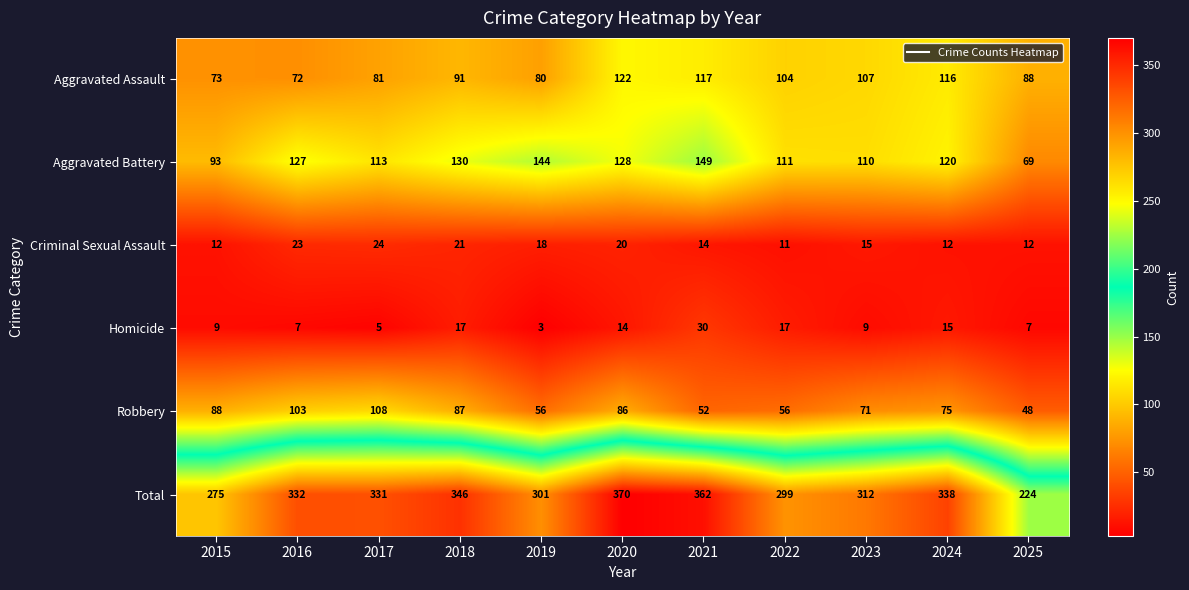

What is the maximum value shown in the chart?

370